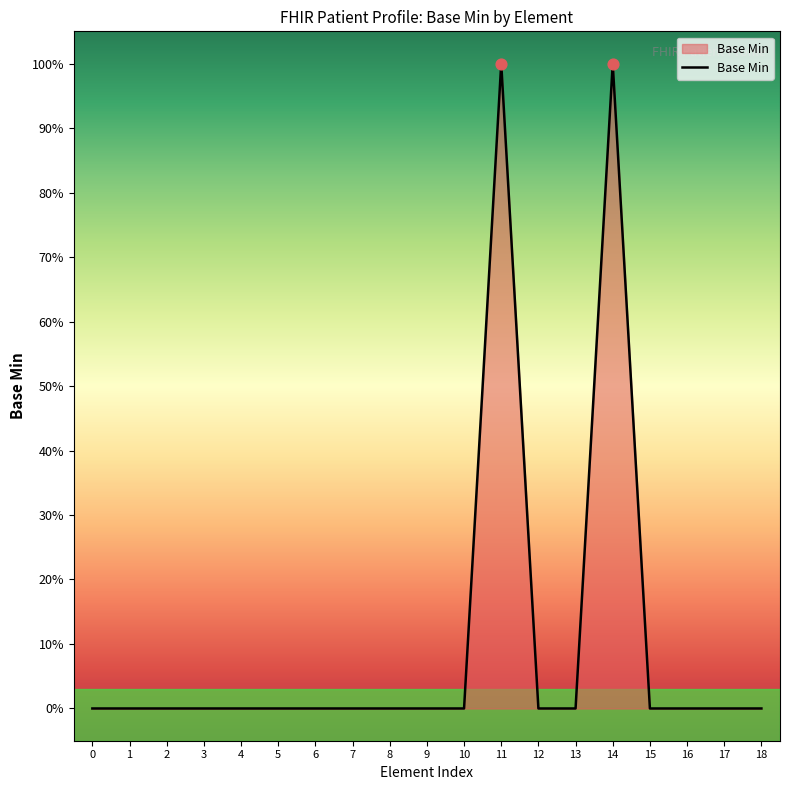

Which has a higher value, 13 or 17?

13